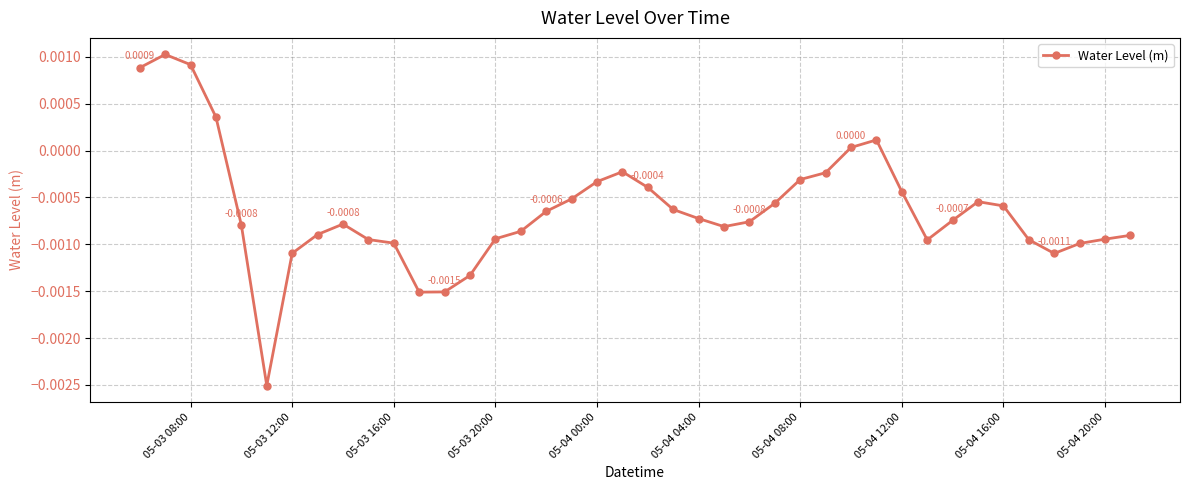

True or false: the data has more than 2 interior local peaks.

True